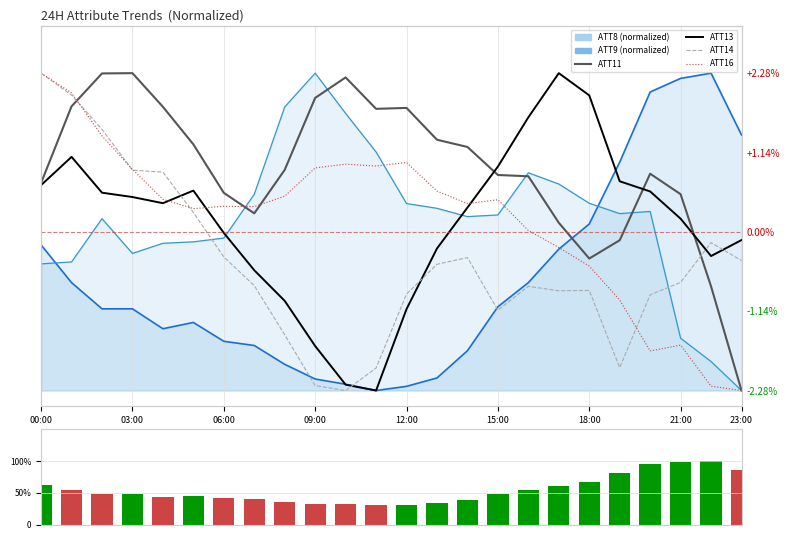

What is the label of the 17th bar from the left?

16